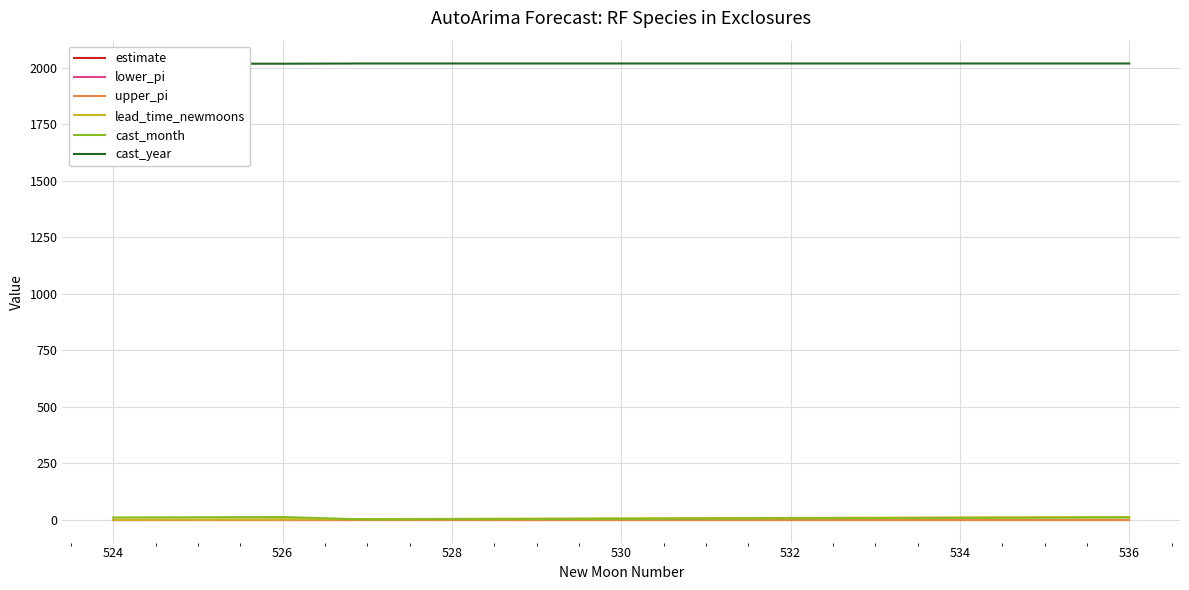

True or false: lower_pi has more than 0 interior local peaks.

False